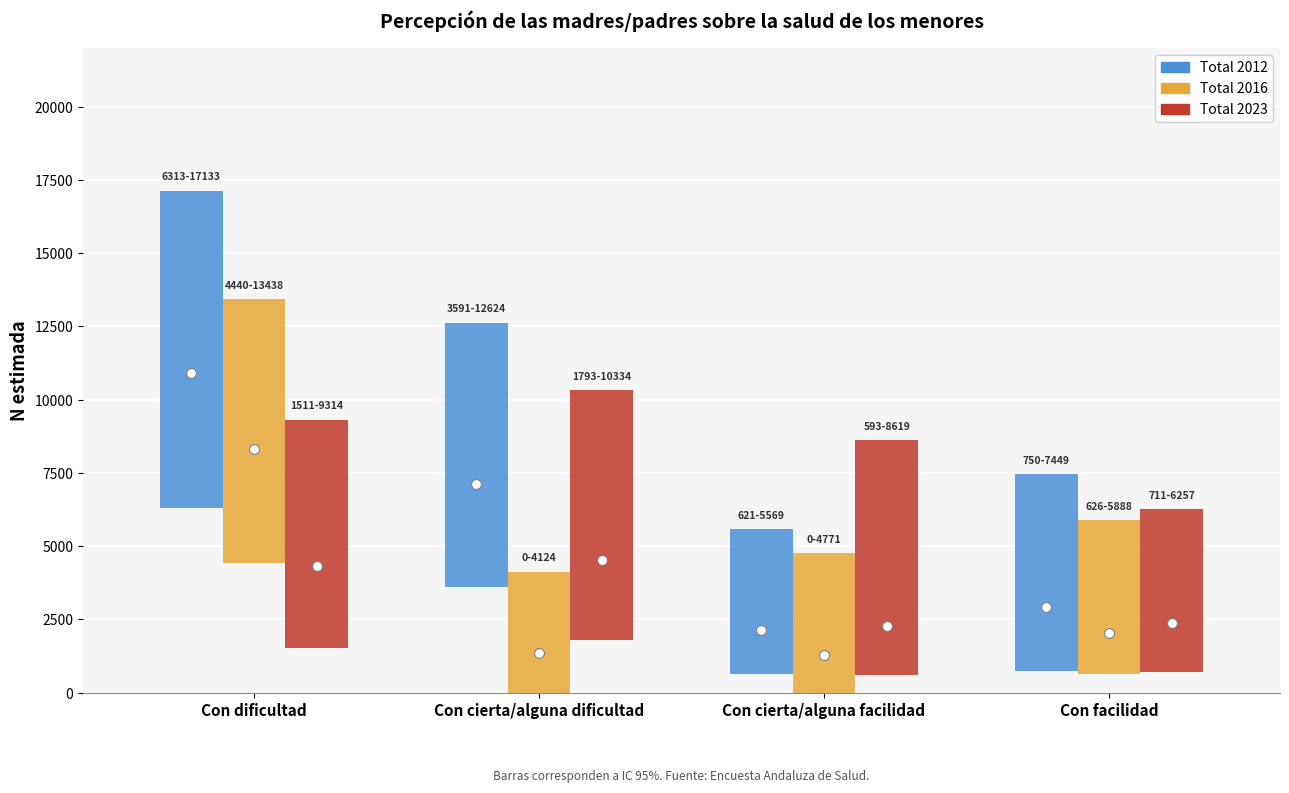

What is the total value across all series at Con cierta/alguna facilidad?

5705